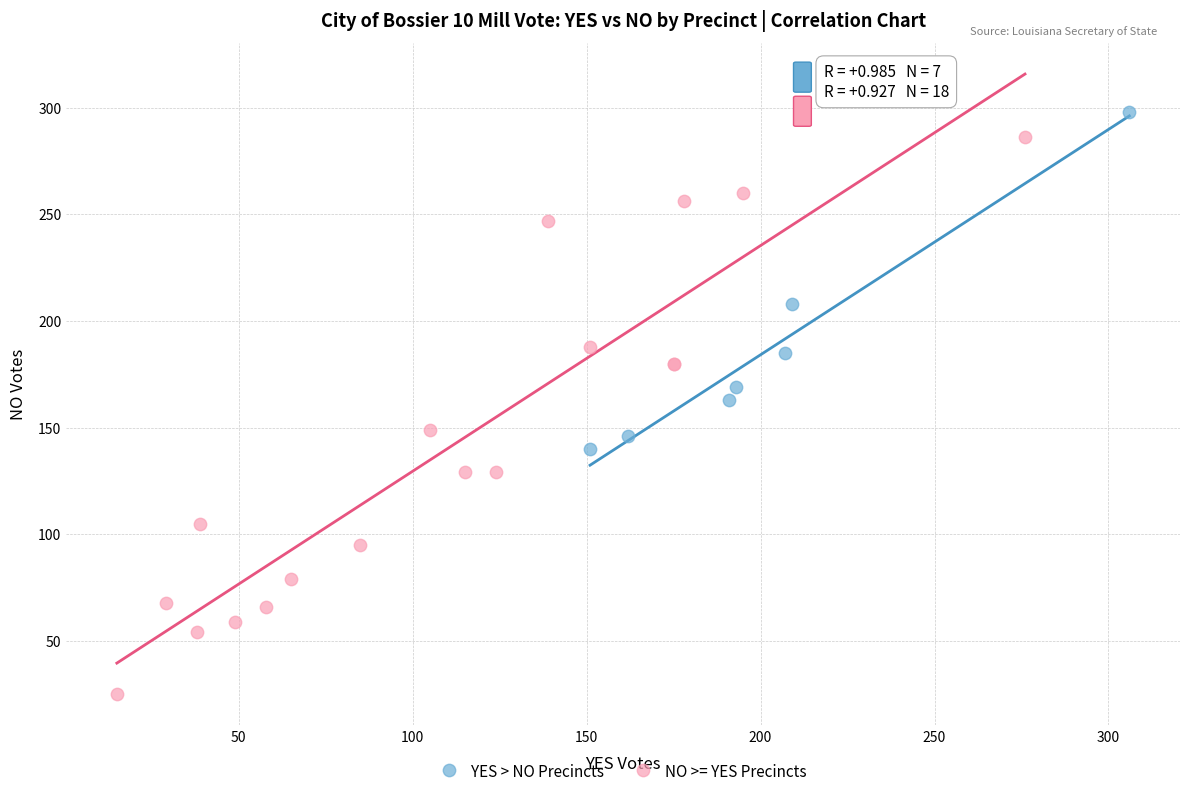

Which series has the largest Y range (max minus min)?

NO >= YES Precincts